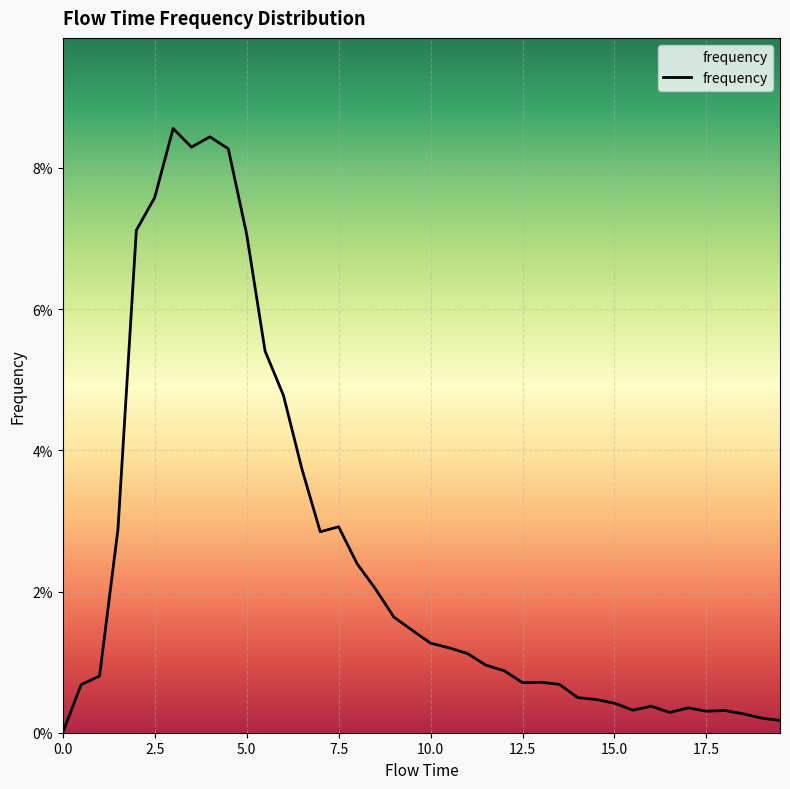

Does the chart display data point markers on the line(s)?

No